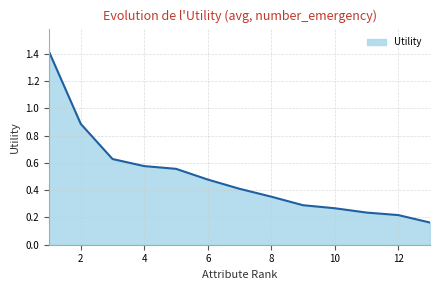

What is the difference between the maximum and minimum values?

1.3